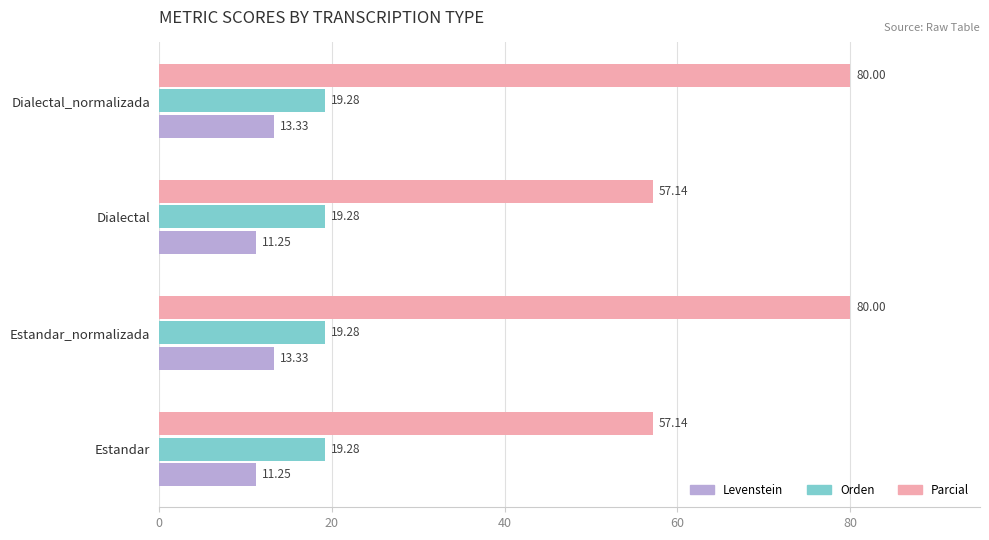

List the series in order of their peak value, lowest first.

Levenstein, Orden, Parcial